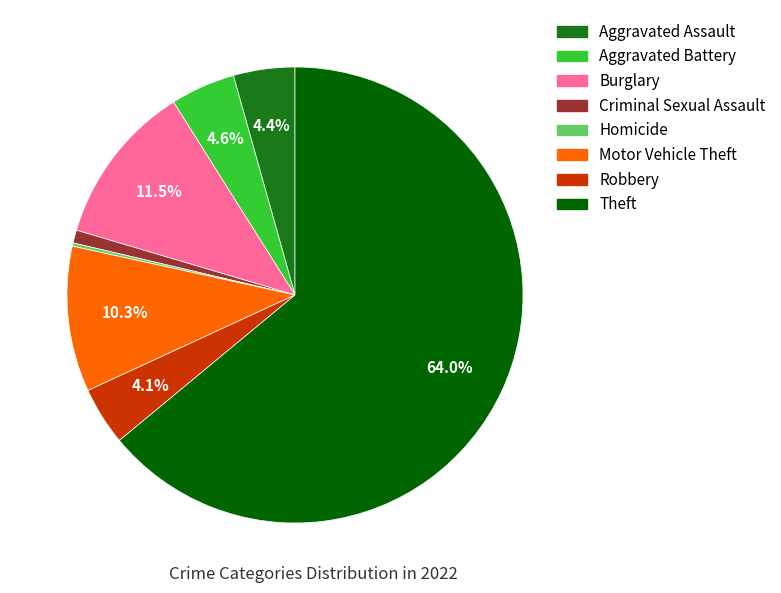

Is there any slice that represents more than half of the pie?

Yes